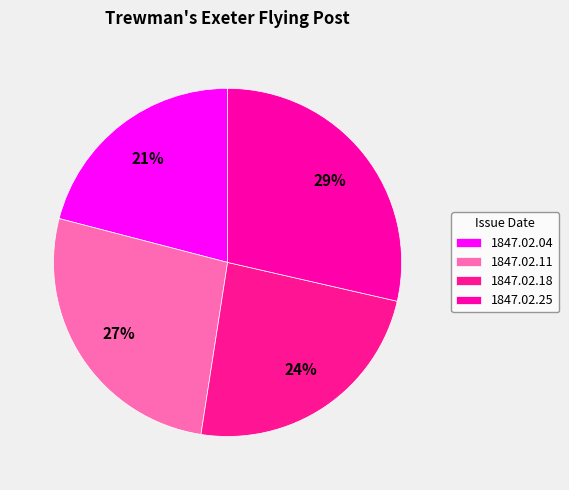

Combined, what portion of the pie is 1847.02.25 and 1847.02.04?

49.5%